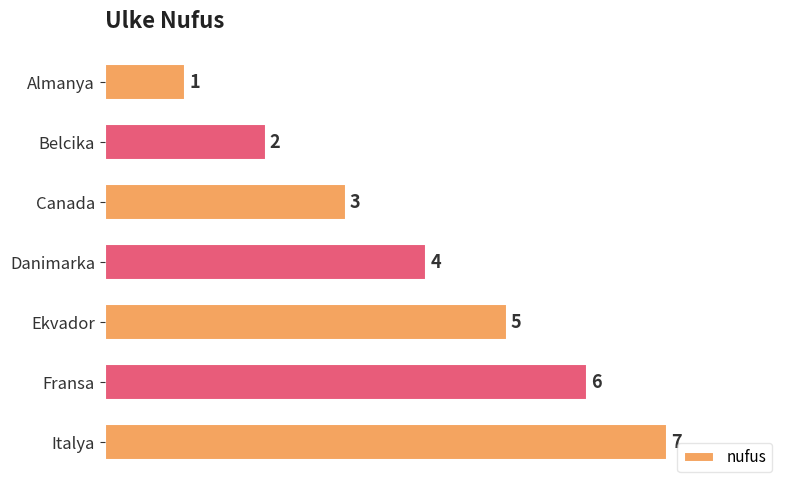

What is the smallest value displayed?

1